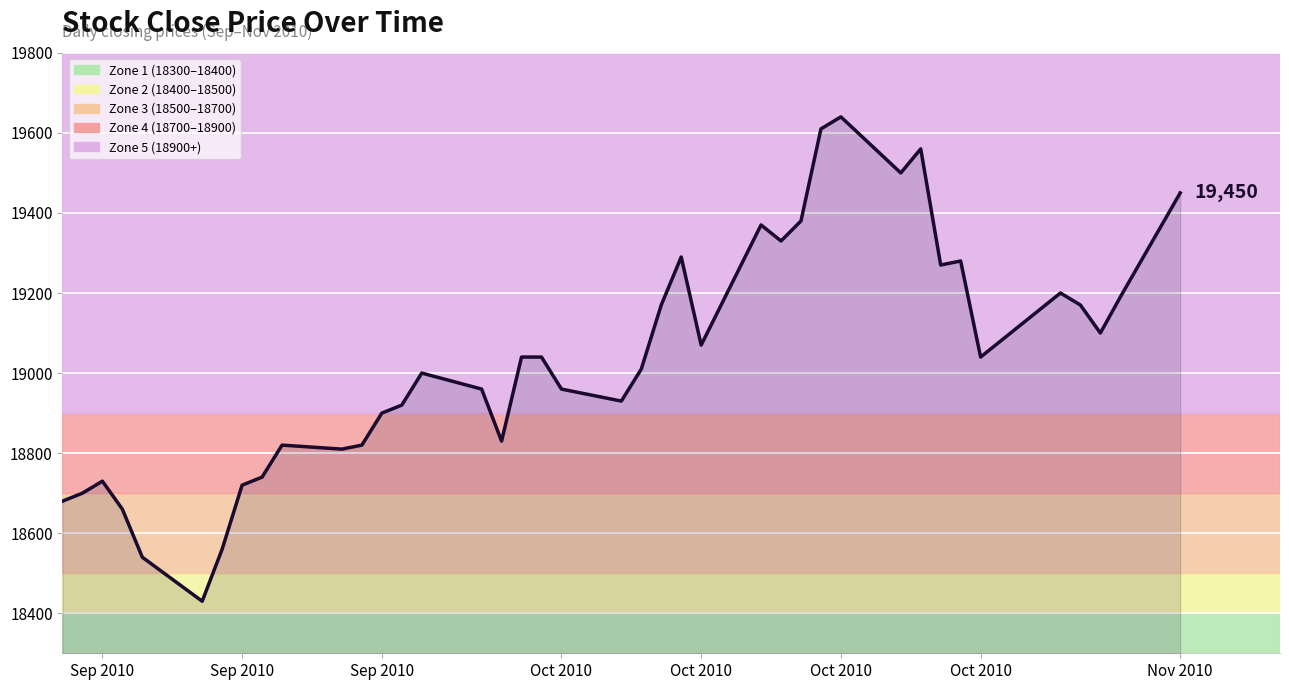

What is the minimum value shown in the chart?

18430